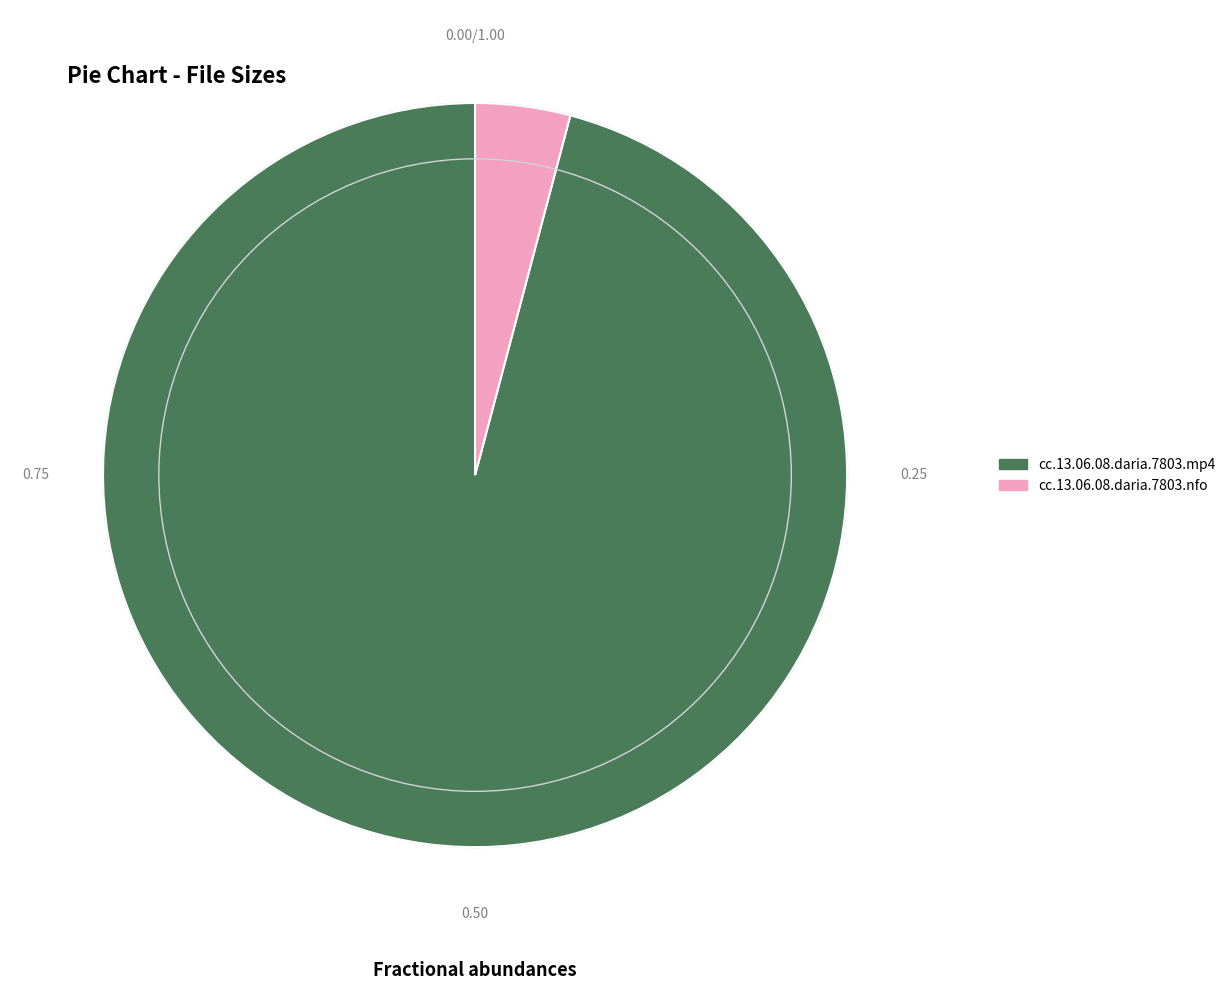

Rank the categories by value from lowest to highest.

cc.13.06.08.daria.7803.nfo, cc.13.06.08.daria.7803.mp4